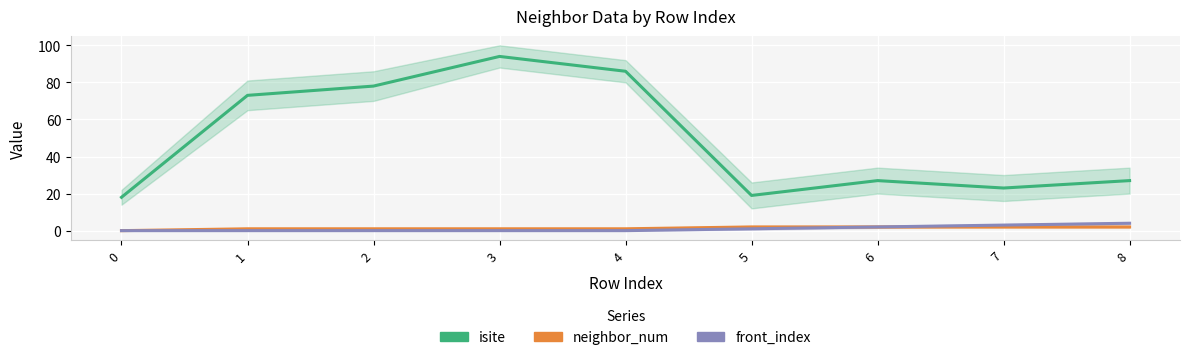

Is it true that isite equals 17 at 2?

False